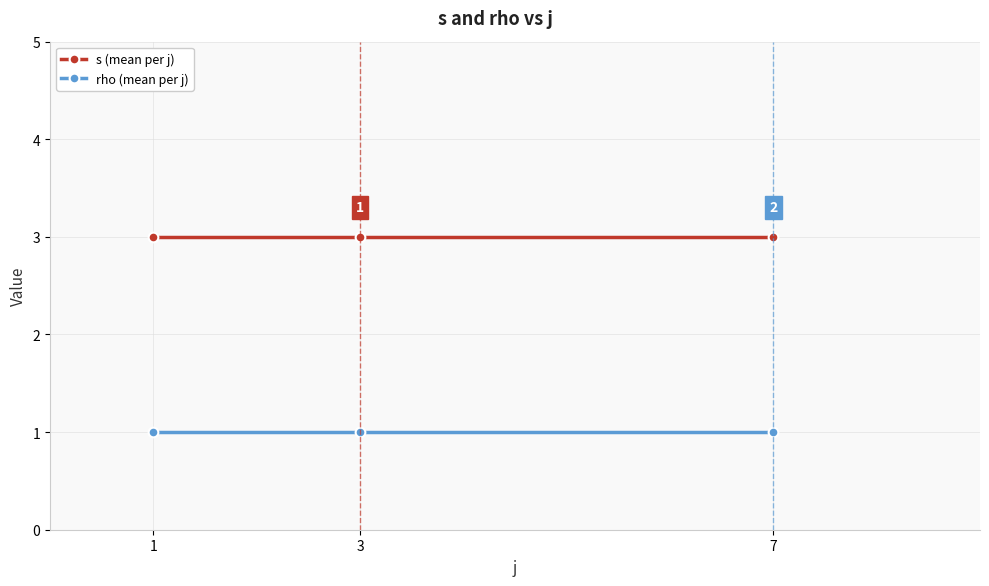

Reading right to left, what are all the values shown in this chart?

s (mean per j): 7=3	3=3	1=3
rho (mean per j): 7=1	3=1	1=1